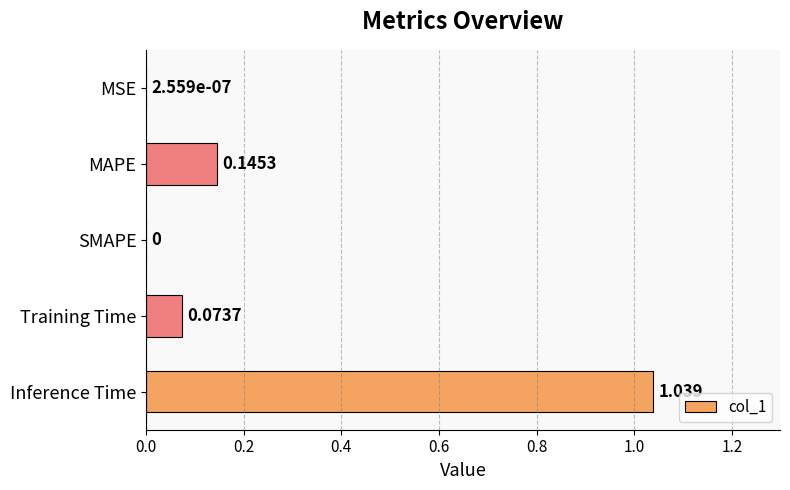

Between Training Time and MSE, which is larger?

Training Time